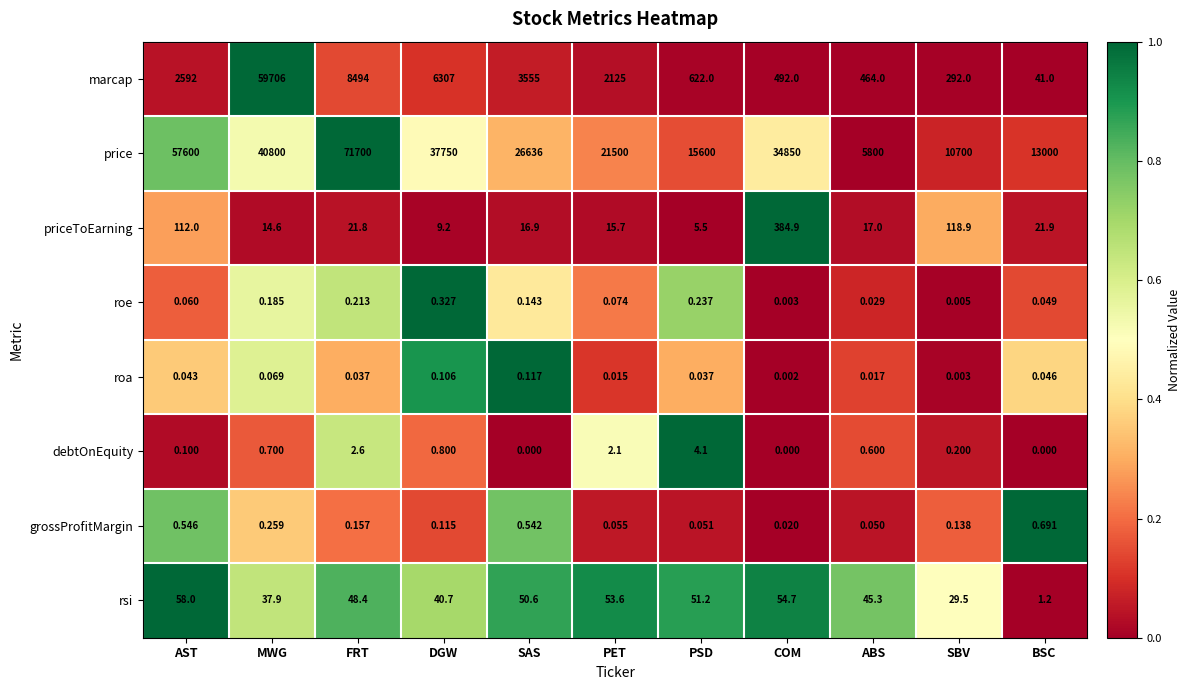

List the series in order of their peak value, highest first.

price, marcap, priceToEarning, rsi, debtOnEquity, grossProfitMargin, roe, roa